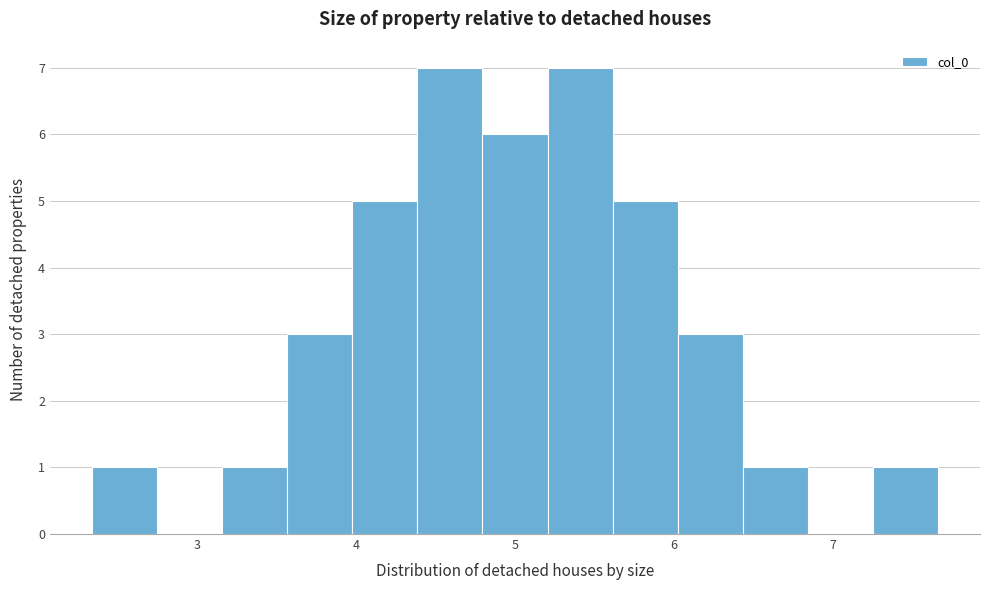

Reading left to right, transcribe this chart: for each bar, give the range it covers on the x-axis and its height. Neither the bar edges nor the heights are printed on the chart, so give them approximately, as read against the axes.

2.3 to 2.8: 1
2.8 to 3.2: 0
3.2 to 3.6: 1
3.6 to 4.0: 3
4.0 to 4.4: 5
4.4 to 4.8: 7
4.8 to 5.2: 6
5.2 to 5.6: 7
5.6 to 6.0: 5
6.0 to 6.4: 3
6.4 to 6.8: 1
6.8 to 7.2: 0
7.2 to 7.7: 1